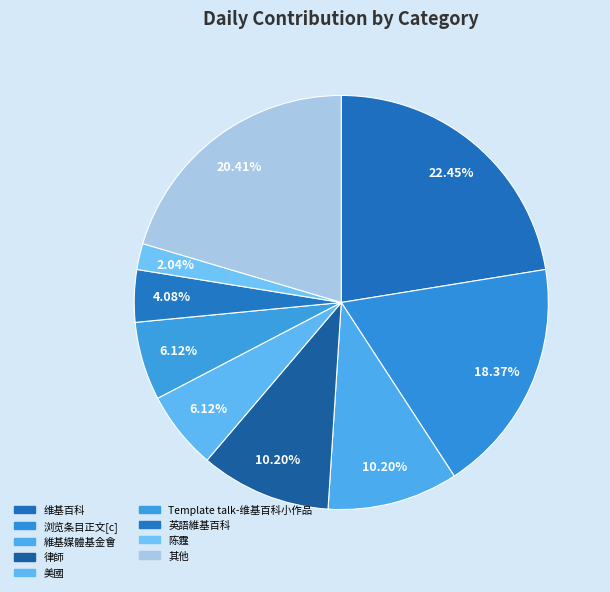

Count the number of slices in the pie.

9